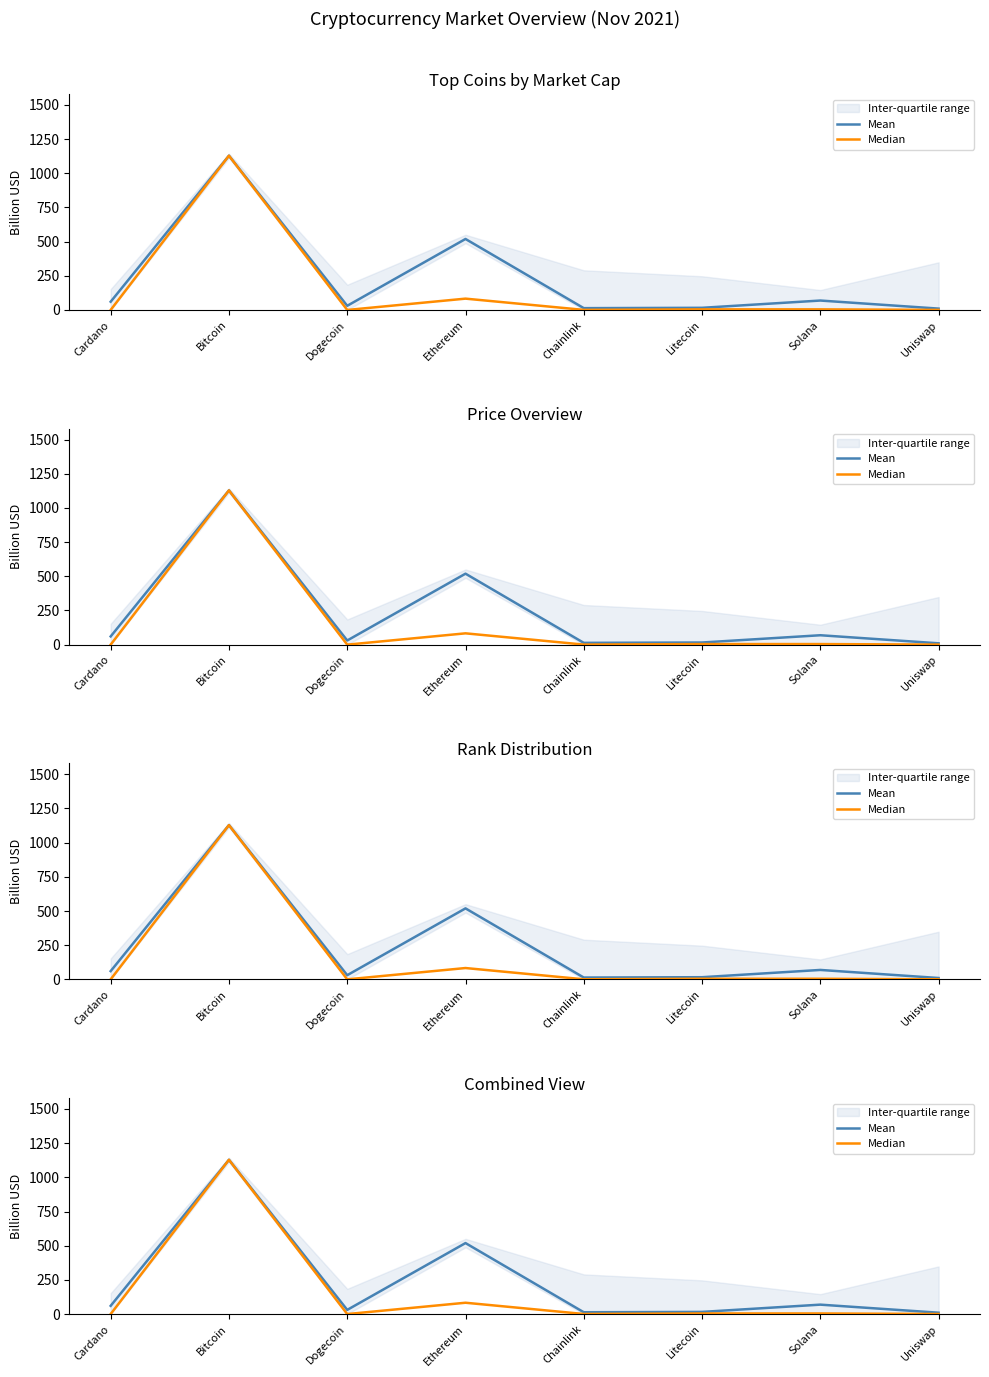

Between Bitcoin and Uniswap, which series saw the biggest shift?

Median